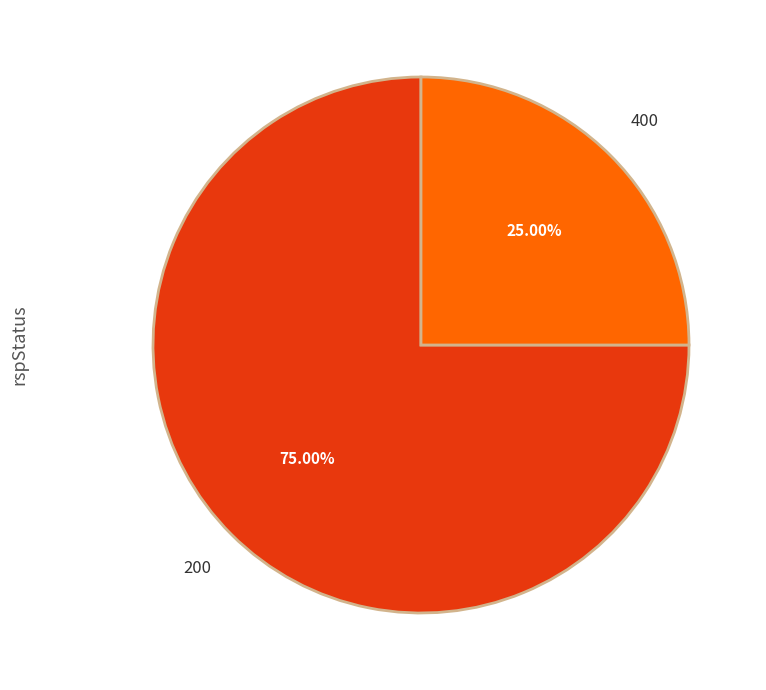

Is there a majority slice in this chart?

Yes